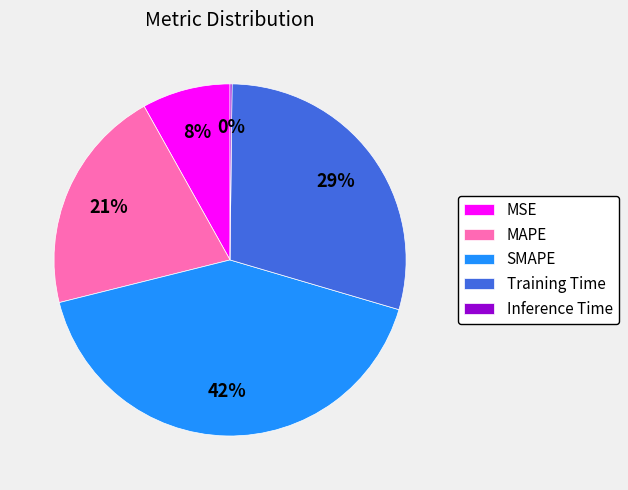

Is SMAPE the majority of the pie?

No